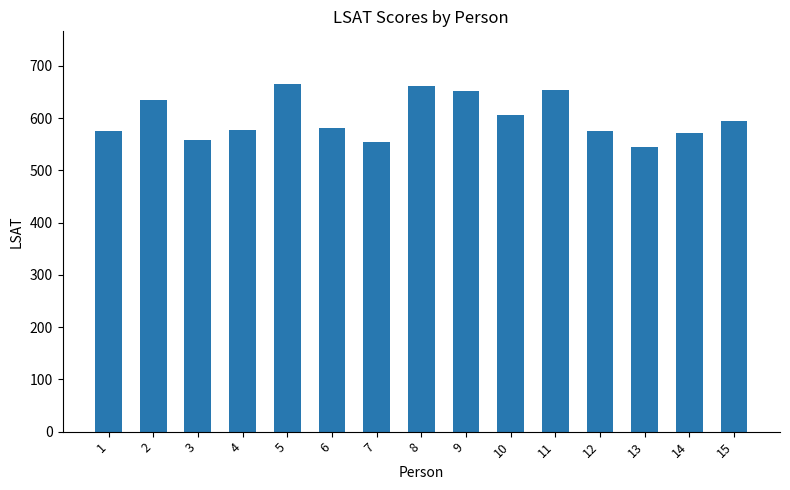

What is the approximate value at 1, to the nearest 50?

600